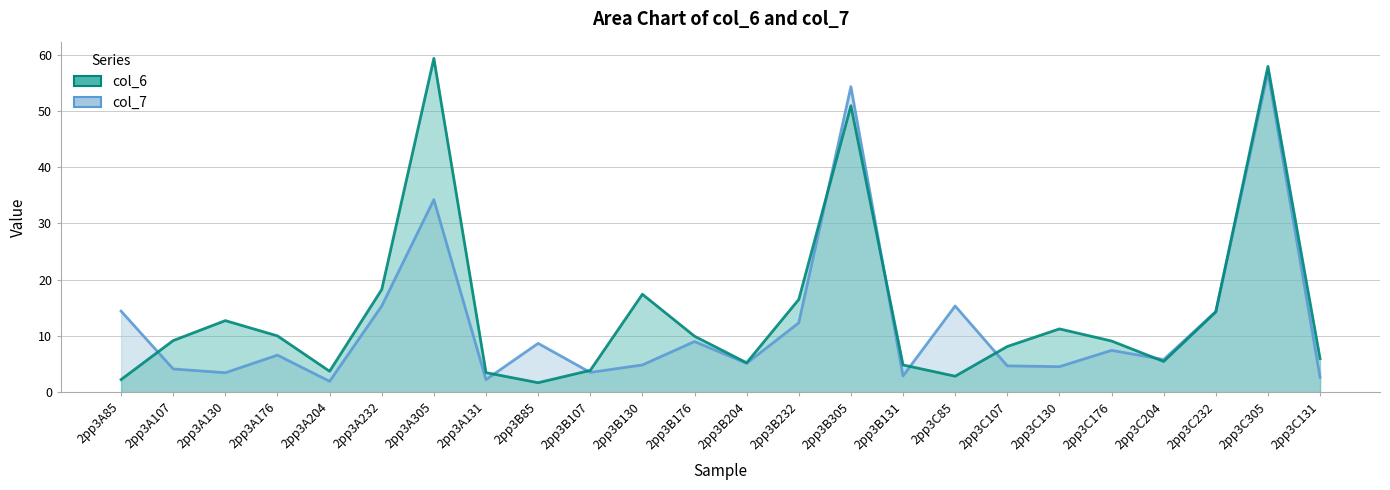

What position from the right is 2pp3C305?

2